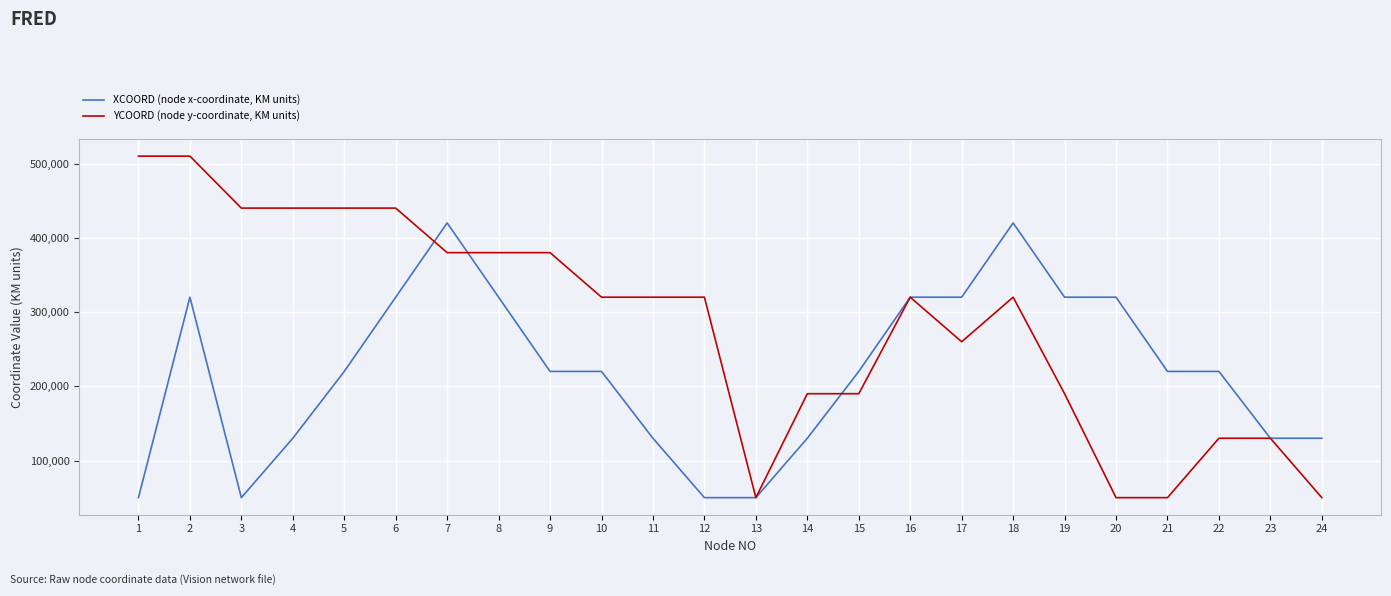

What is the minimum value shown in the chart?

50000